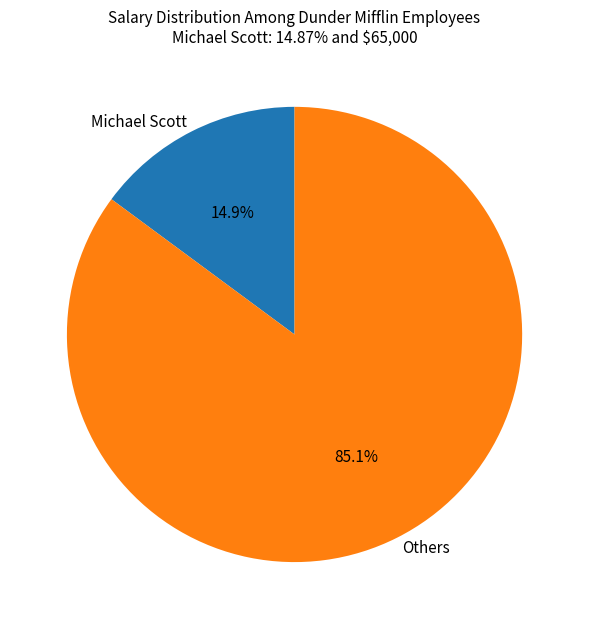

Which slice is the largest?

Others